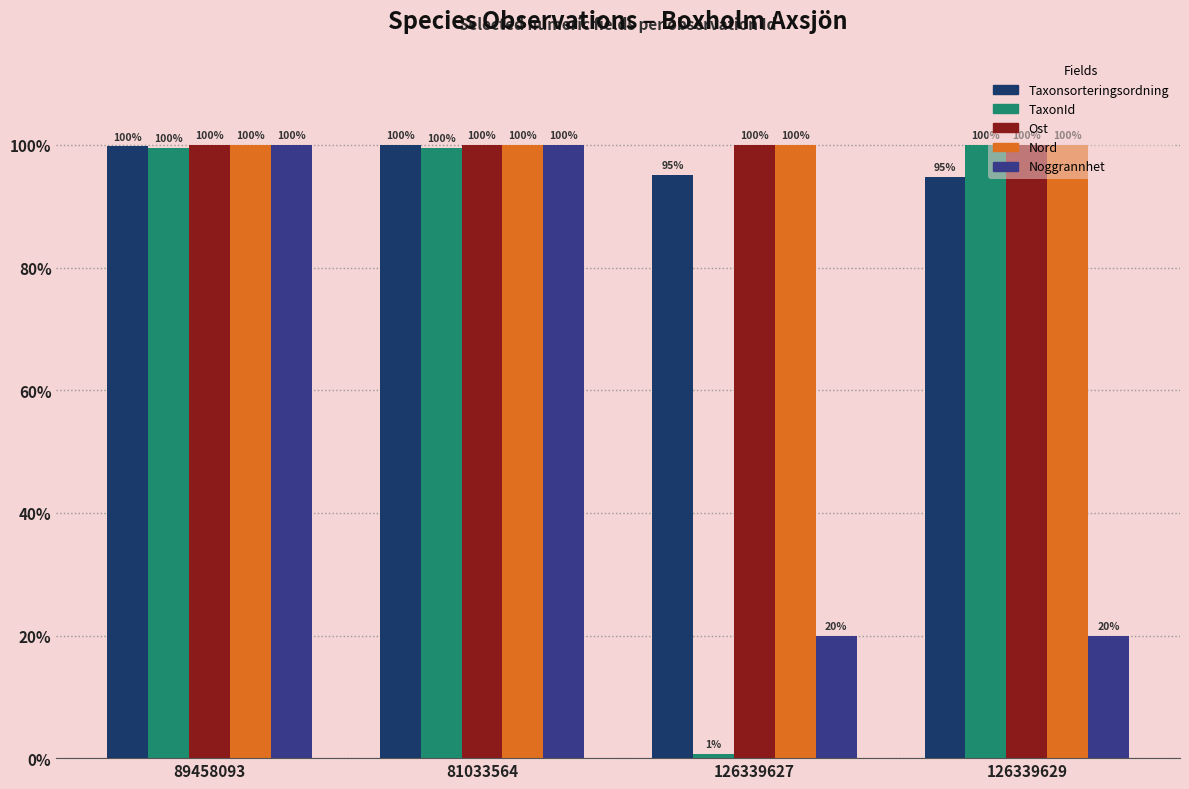

What is the sum of all Nord values?

400.0